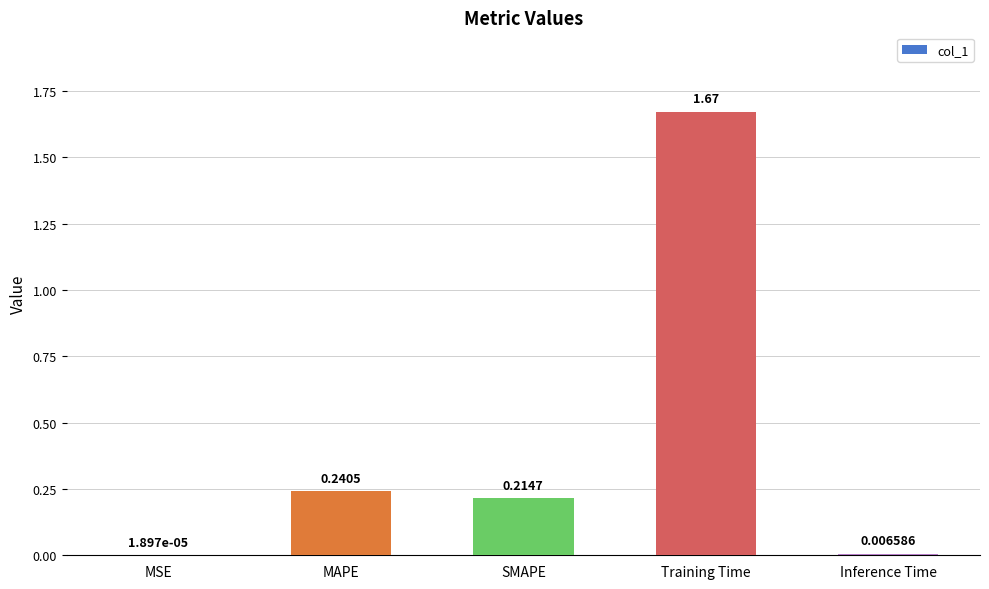

Between Training Time and MSE, which is larger?

Training Time